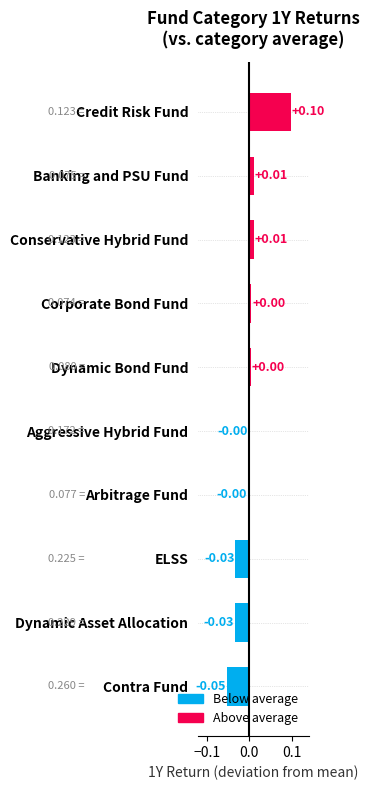

Which category has the lowest value across all series?

Contra Fund